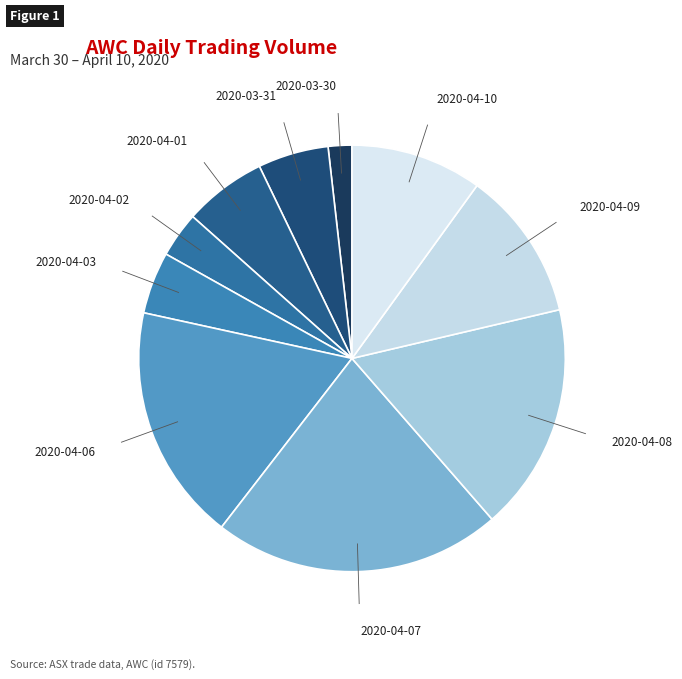

How many segments does this pie chart have?

10